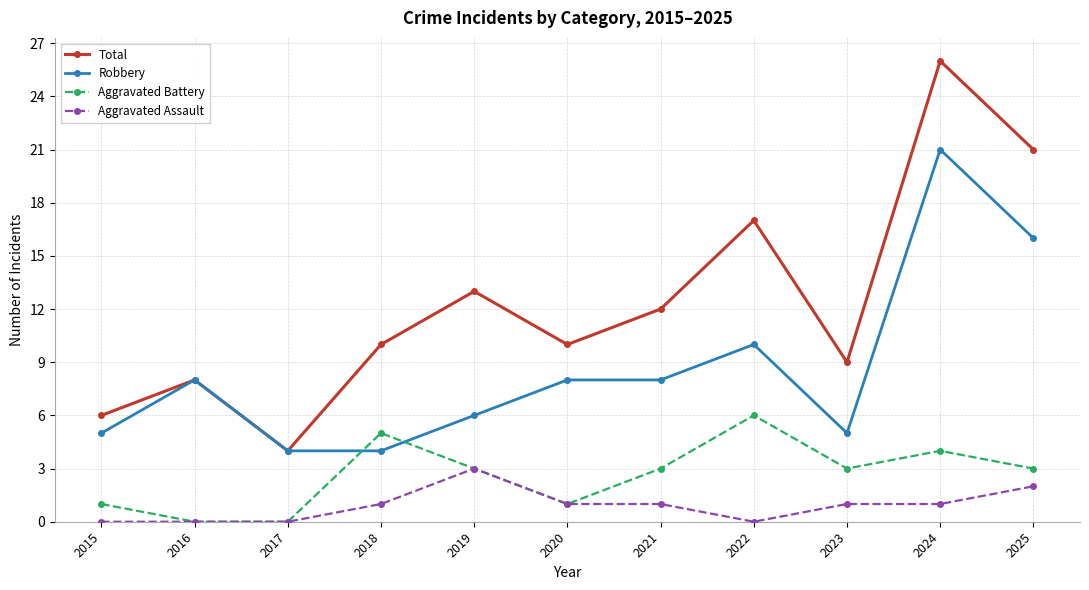

Where is Robbery nearest to the value 12?

2022